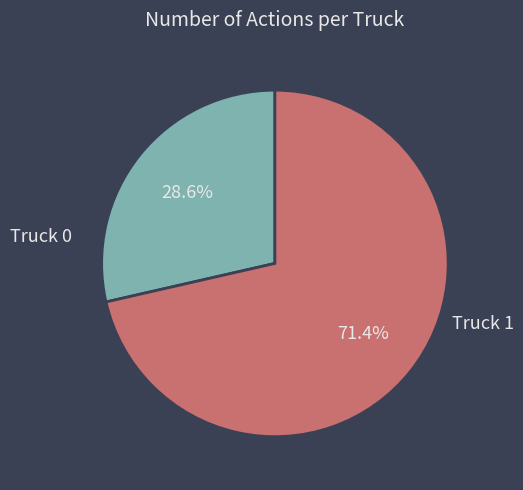

To the nearest percent, what is the average slice percentage?

50%